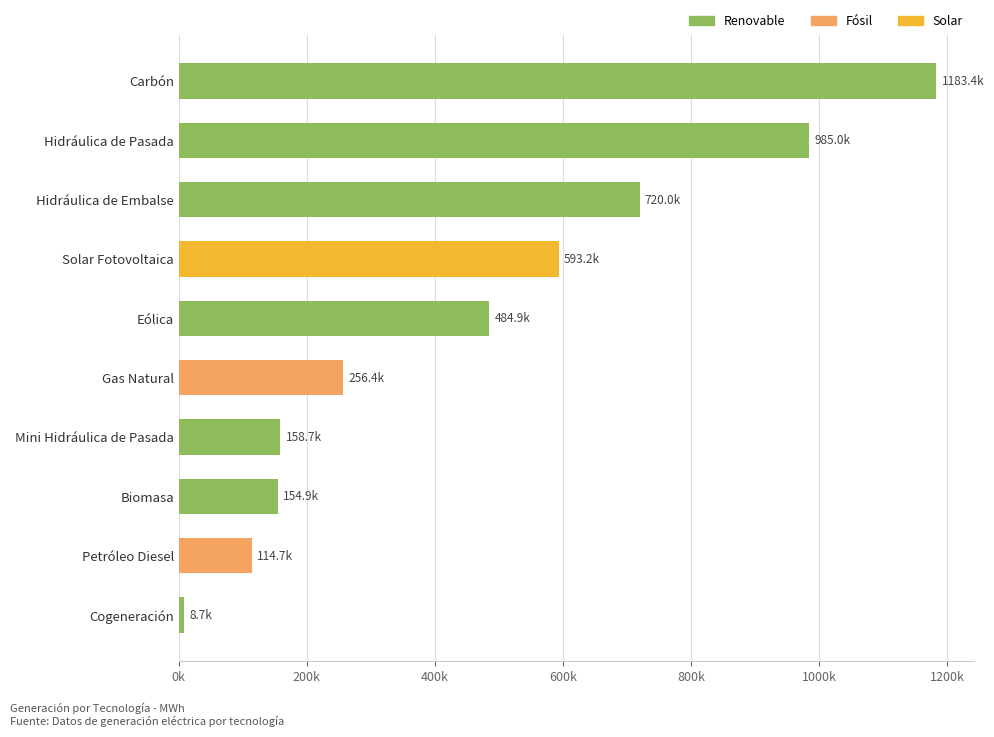

Are the bars horizontal?

Yes